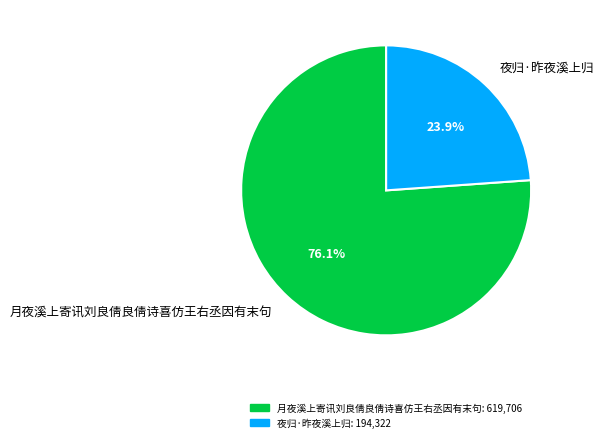

How much of the chart is everything except 夜归·昨夜溪上归?

76.1%